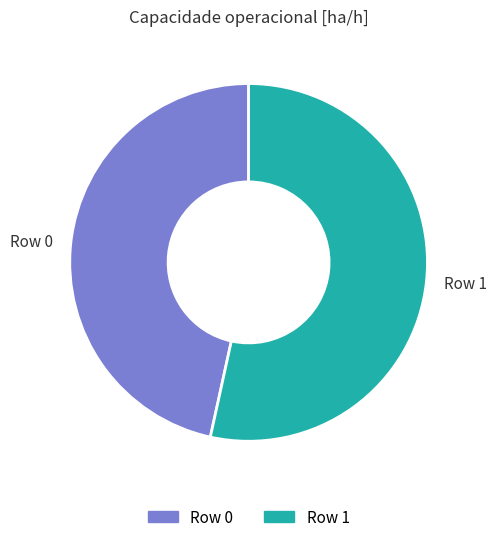

Which has a higher value, Row 1 or Row 0?

Row 1